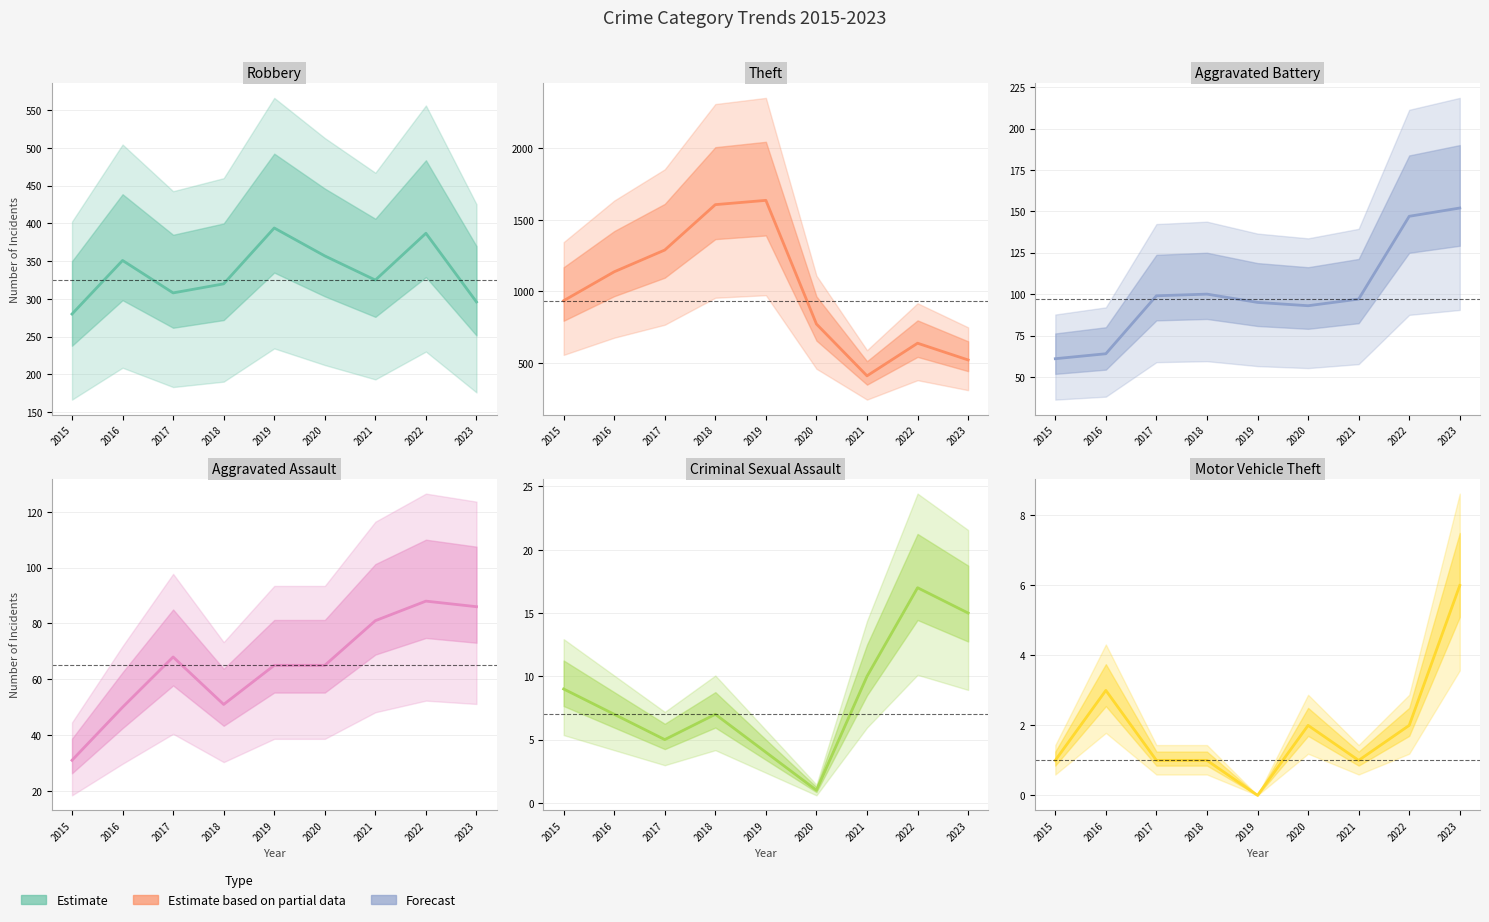

How many data points in Aggravated Battery are above 97?

4